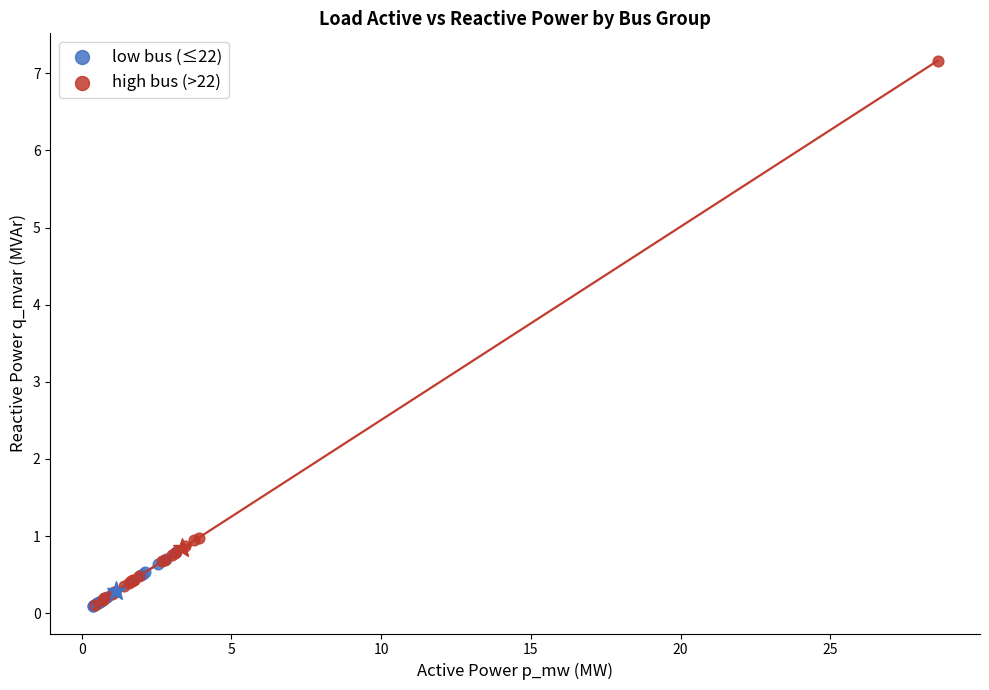

Which series has the largest Y range (max minus min)?

high bus (>22)